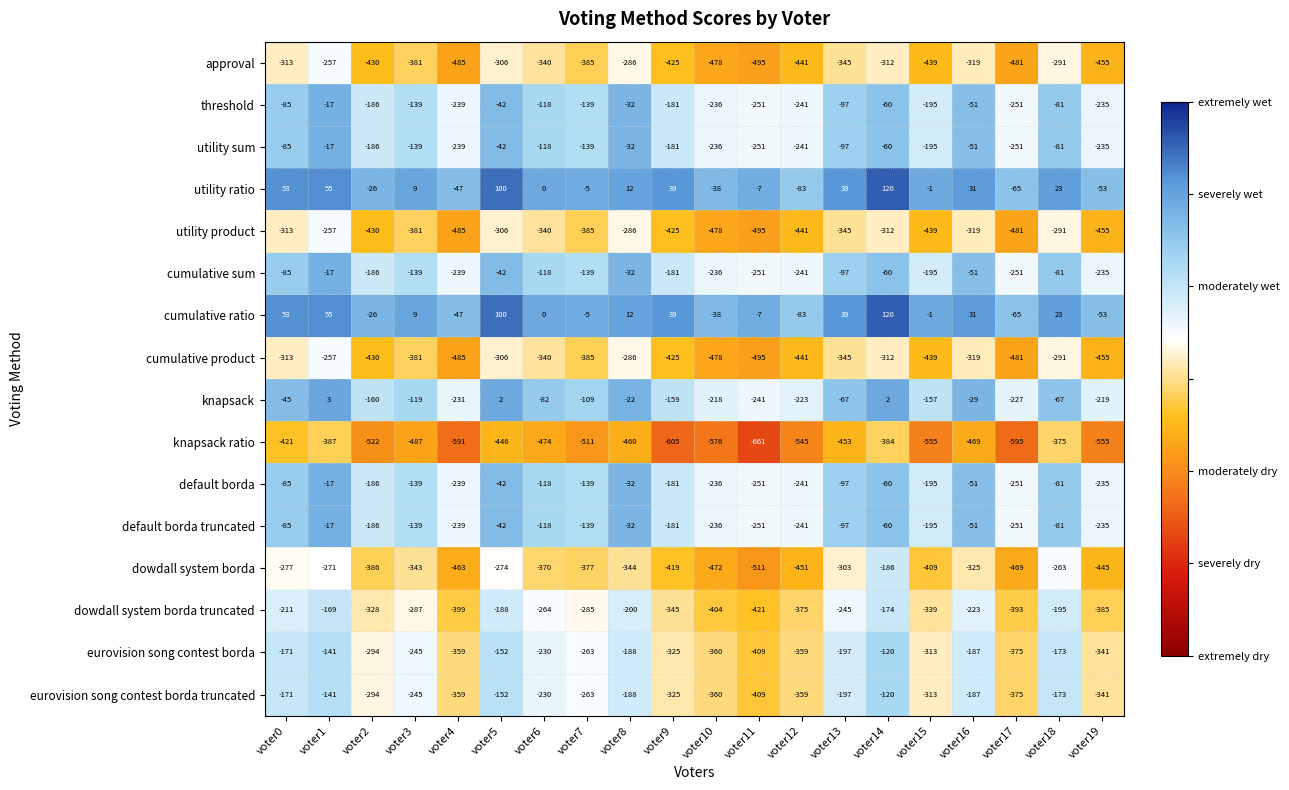

What is the approximate value of eurovision song contest borda truncated at voter10?

-360